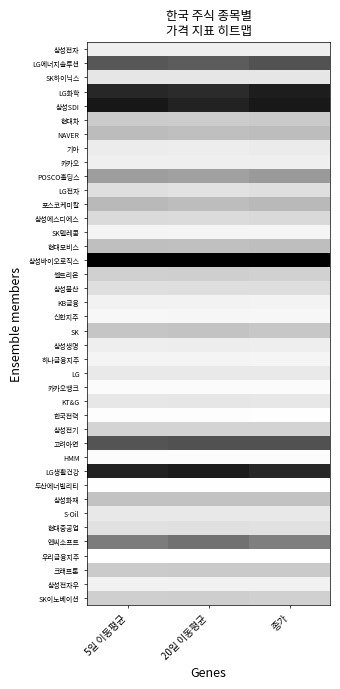

Reading left to right, transcribe all the data shown in this chart.

삼성전자: 5일 이동평균=0.1	20일 이동평균=0.1	종가=0.1
LG에너지솔루션: 5일 이동평균=0.7	20일 이동평균=0.6	종가=0.7
SK하이닉스: 5일 이동평균=0.1	20일 이동평균=0.1	종가=0.1
LG화학: 5일 이동평균=0.8	20일 이동평균=0.8	종가=0.9
삼성SDI: 5일 이동평균=0.9	20일 이동평균=0.9	종가=0.9
현대차: 5일 이동평균=0.2	20일 이동평균=0.2	종가=0.2
NAVER: 5일 이동평균=0.3	20일 이동평균=0.3	종가=0.3
기아: 5일 이동평균=0.1	20일 이동평균=0.1	종가=0.1
카카오: 5일 이동평균=0.1	20일 이동평균=0.1	종가=0.1
POSCO홀딩스: 5일 이동평균=0.4	20일 이동평균=0.4	종가=0.4
LG전자: 5일 이동평균=0.1	20일 이동평균=0.1	종가=0.1
포스코케미칼: 5일 이동평균=0.3	20일 이동평균=0.3	종가=0.3
삼성에스디에스: 5일 이동평균=0.1	20일 이동평균=0.1	종가=0.1
SK텔레콤: 5일 이동평균=0.0	20일 이동평균=0.0	종가=0.0
현대모비스: 5일 이동평균=0.3	20일 이동평균=0.2	종가=0.3
삼성바이오로직스: 5일 이동평균=1.0	20일 이동평균=1.0	종가=1.0
셀트리온: 5일 이동평균=0.2	20일 이동평균=0.2	종가=0.2
삼성물산: 5일 이동평균=0.1	20일 이동평균=0.1	종가=0.1
KB금융: 5일 이동평균=0.1	20일 이동평균=0.1	종가=0.0
신한지주: 5일 이동평균=0.0	20일 이동평균=0.0	종가=0.0
SK: 5일 이동평균=0.2	20일 이동평균=0.2	종가=0.2
삼성생명: 5일 이동평균=0.1	20일 이동평균=0.1	종가=0.1
하나금융지주: 5일 이동평균=0.0	20일 이동평균=0.0	종가=0.0
LG: 5일 이동평균=0.1	20일 이동평균=0.1	종가=0.1
카카오뱅크: 5일 이동평균=0.0	20일 이동평균=0.0	종가=0.0
KT&G: 5일 이동평균=0.1	20일 이동평균=0.1	종가=0.1
한국전력: 5일 이동평균=0.0	20일 이동평균=0.0	종가=0.0
삼성전기: 5일 이동평균=0.2	20일 이동평균=0.2	종가=0.2
고려아연: 5일 이동평균=0.7	20일 이동평균=0.7	종가=0.7
HMM: 5일 이동평균=0.0	20일 이동평균=0.0	종가=0.0
LG생활건강: 5일 이동평균=0.9	20일 이동평균=0.9	종가=0.8
두산에너빌리티: 5일 이동평균=0.0	20일 이동평균=0.0	종가=0.0
삼성화재: 5일 이동평균=0.2	20일 이동평균=0.2	종가=0.2
S-Oil: 5일 이동평균=0.1	20일 이동평균=0.1	종가=0.1
현대중공업: 5일 이동평균=0.1	20일 이동평균=0.1	종가=0.1
엔씨소프트: 5일 이동평균=0.5	20일 이동평균=0.6	종가=0.5
우리금융지주: 5일 이동평균=0.0	20일 이동평균=0.0	종가=0.0
크래프톤: 5일 이동평균=0.2	20일 이동평균=0.2	종가=0.2
삼성전자우: 5일 이동평균=0.1	20일 이동평균=0.1	종가=0.1
SK이노베이션: 5일 이동평균=0.2	20일 이동평균=0.2	종가=0.2